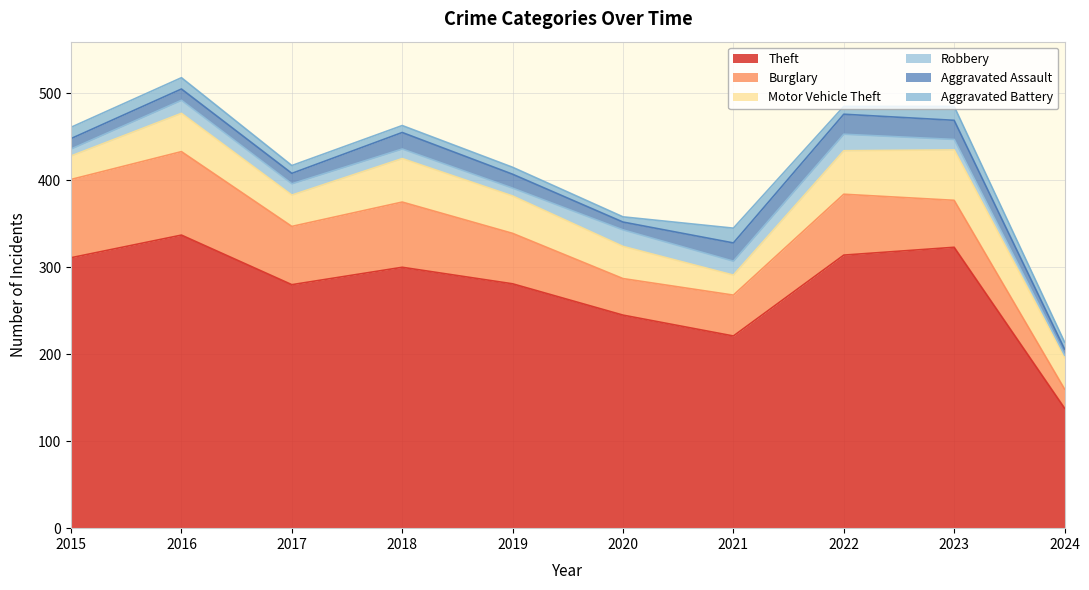

Which label corresponds to the smallest value in the chart?

2024